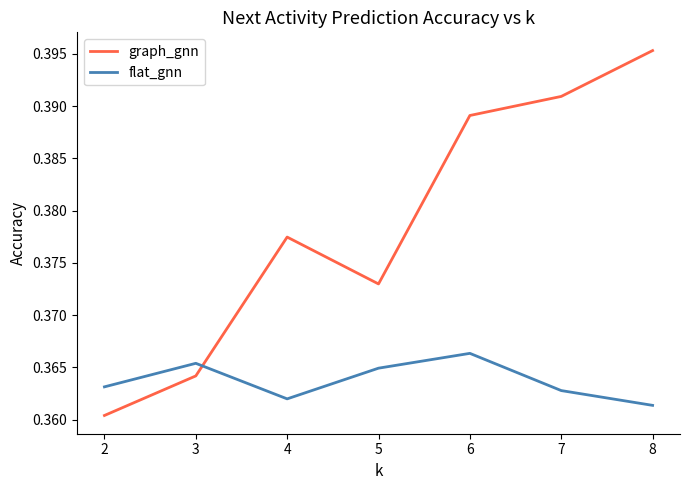

Which series ends up on top after the final intersection of graph_gnn and flat_gnn?

graph_gnn